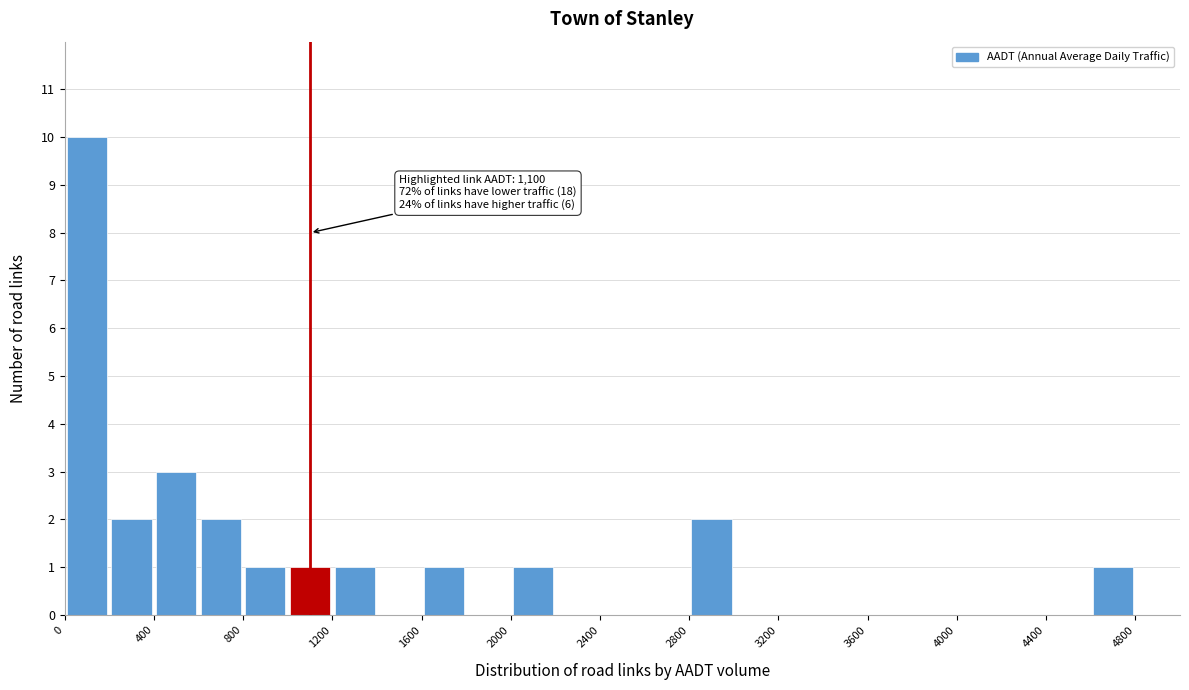

Over which range of the x-axis is the bar tallest?

0 to 200